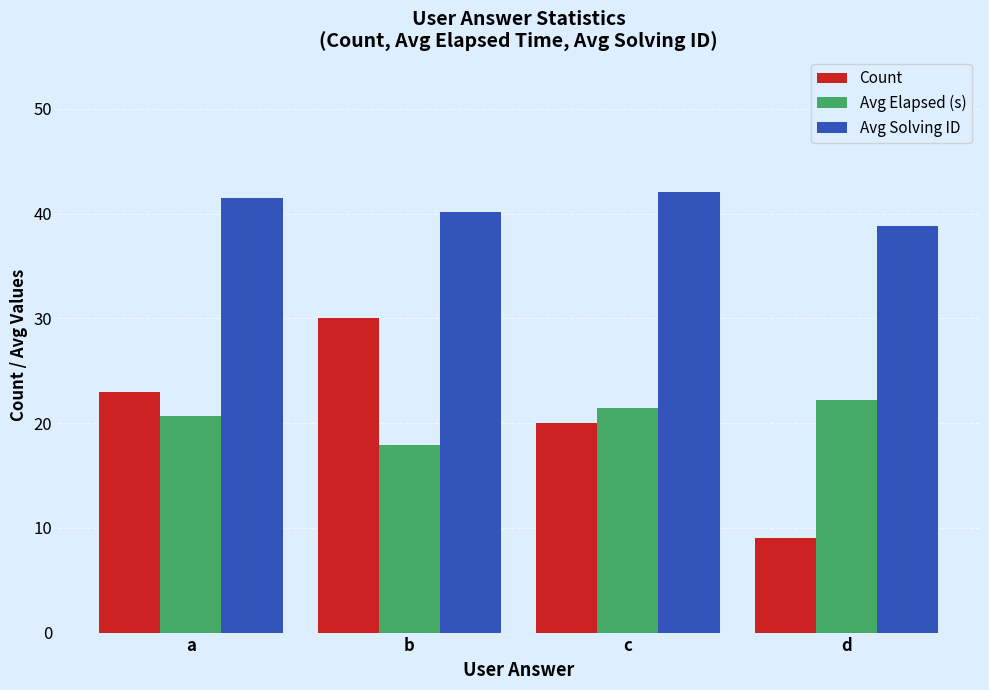

True or false: Avg Elapsed (s) has a value of 33.2 at d.

False